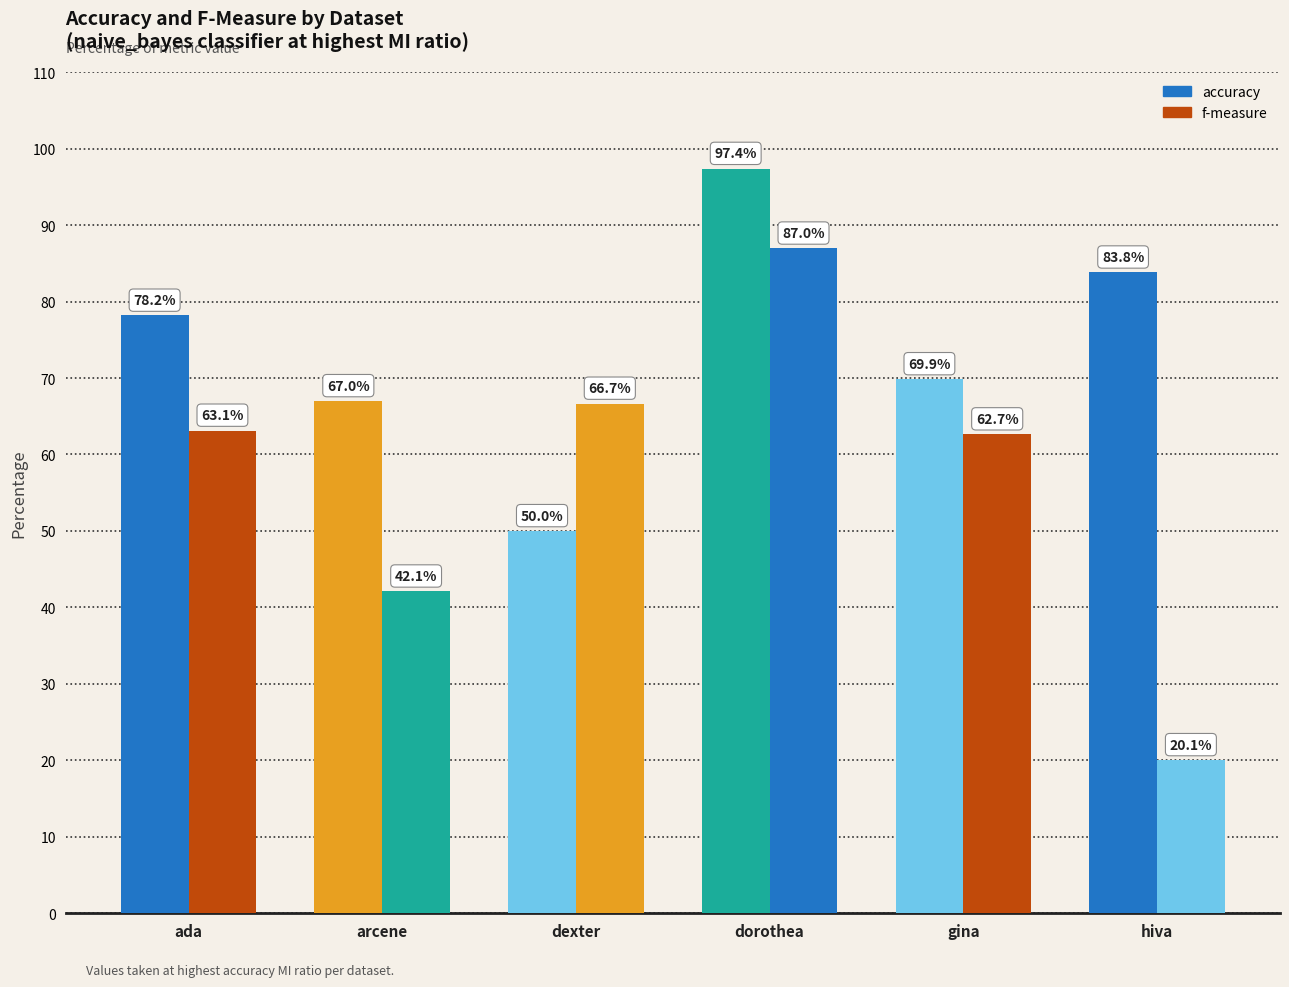

What is the sum of the f-measure values at dexter and dorothea?

153.6